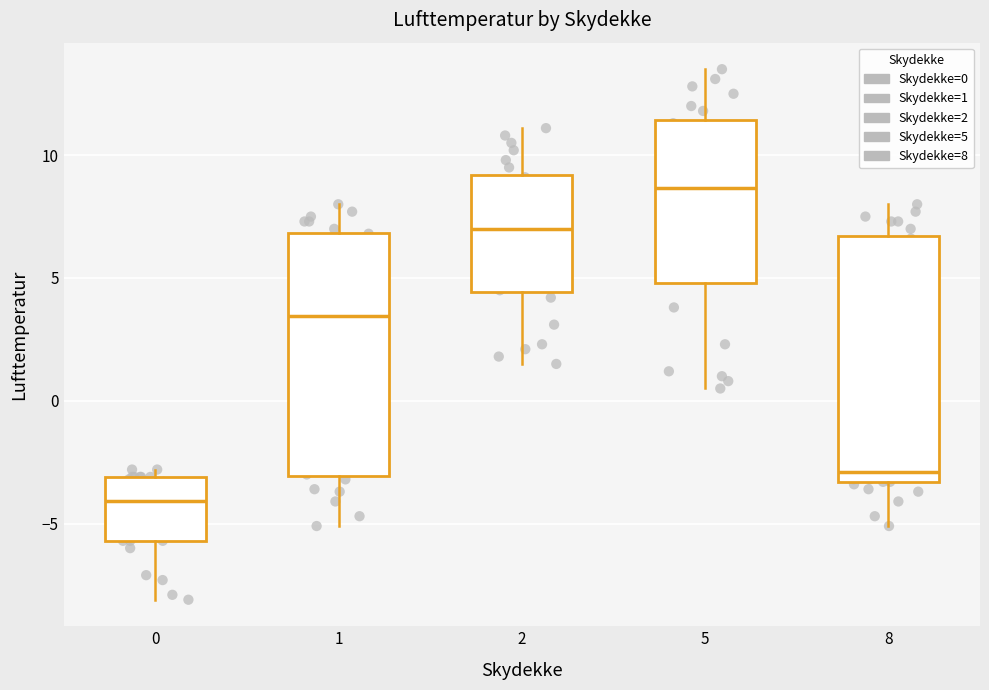

Where does the median line of the box at x = 2 sit on the y-axis? The values are not printed on the chart, so give them approximately, as read against the axis.

7.0